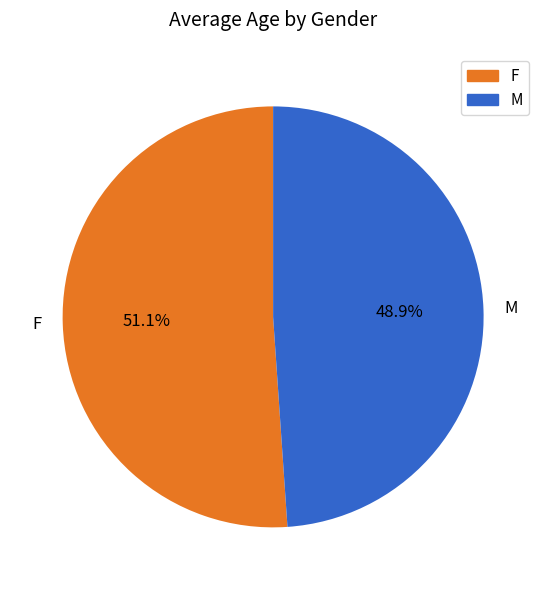

What is the total percentage of M and F?

100.0%